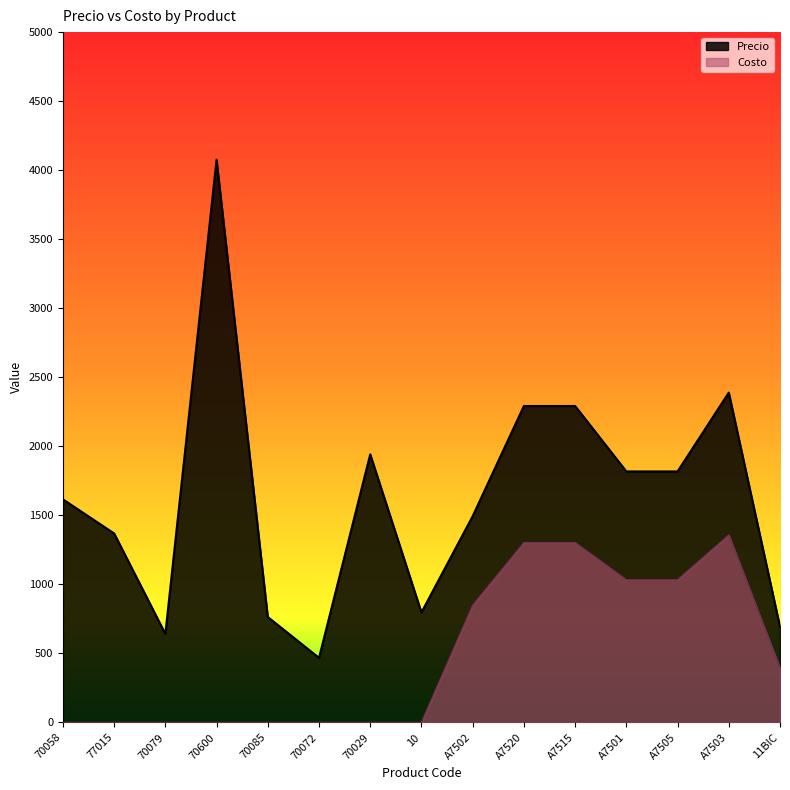

How many data points does each series have?

15